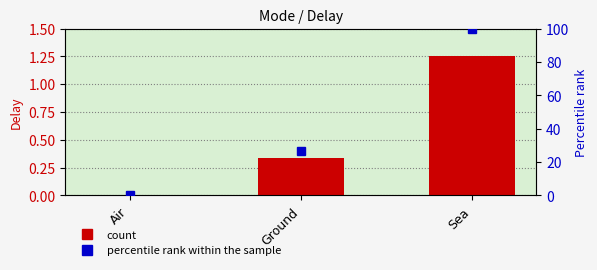

Which category has the lowest value across all series?

Air